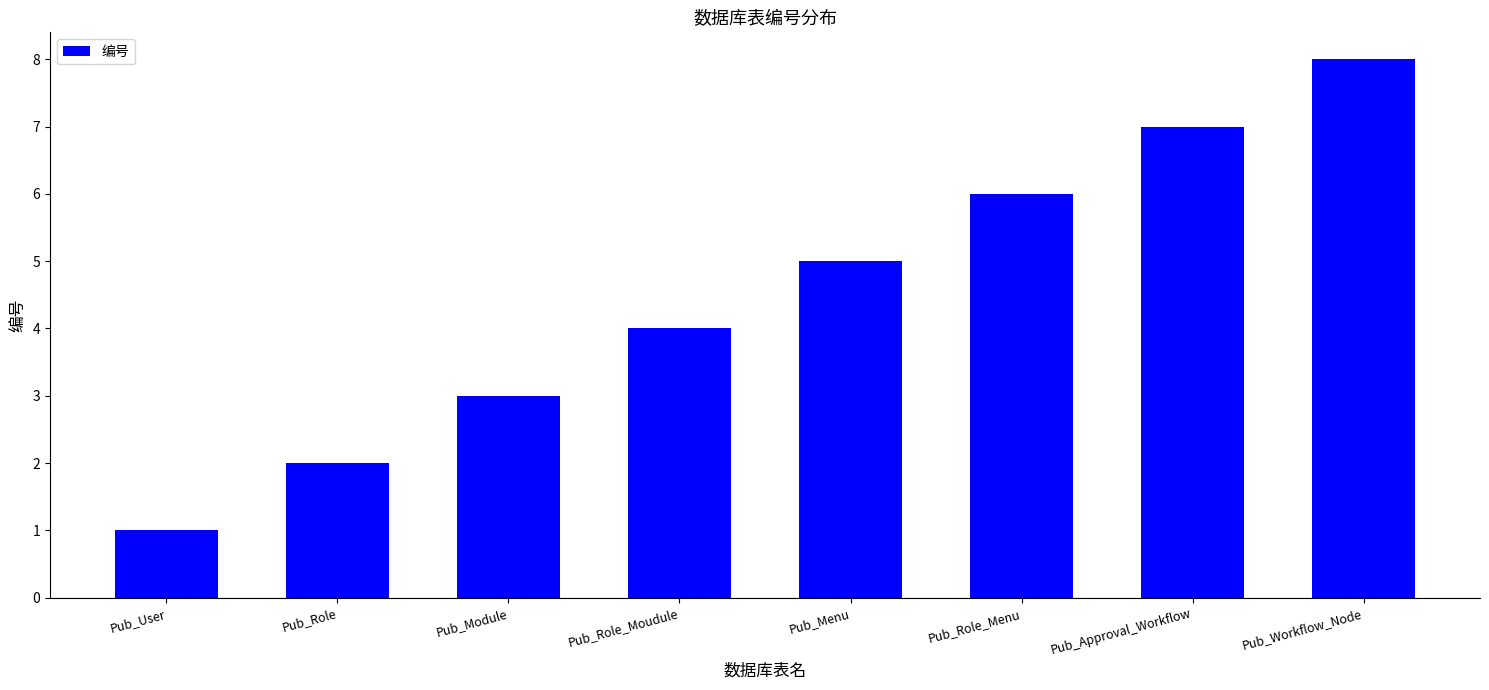

How many distinct data groups are displayed?

1